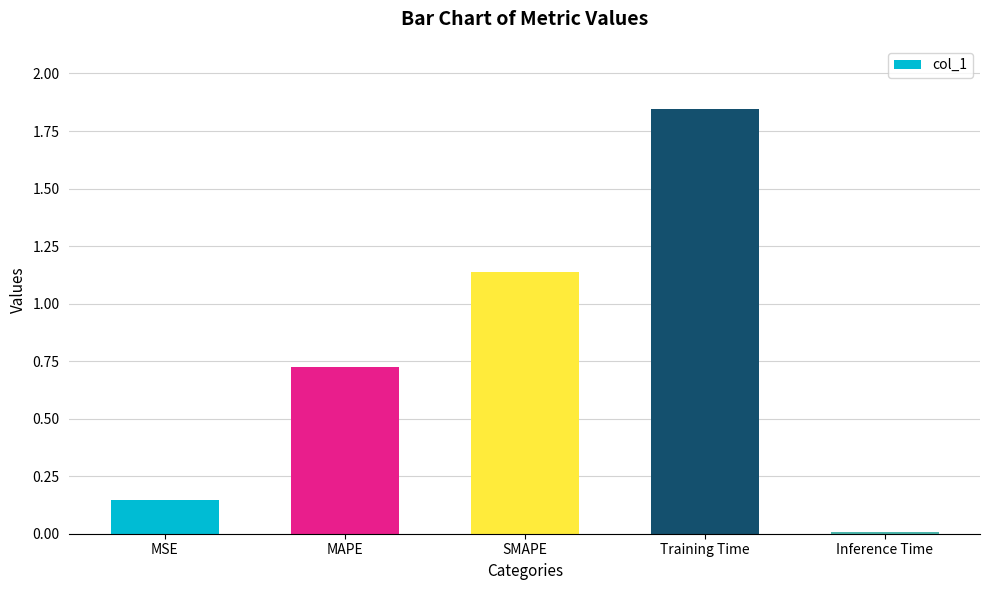

What is the sum of the values at Training Time and SMAPE?

3.0